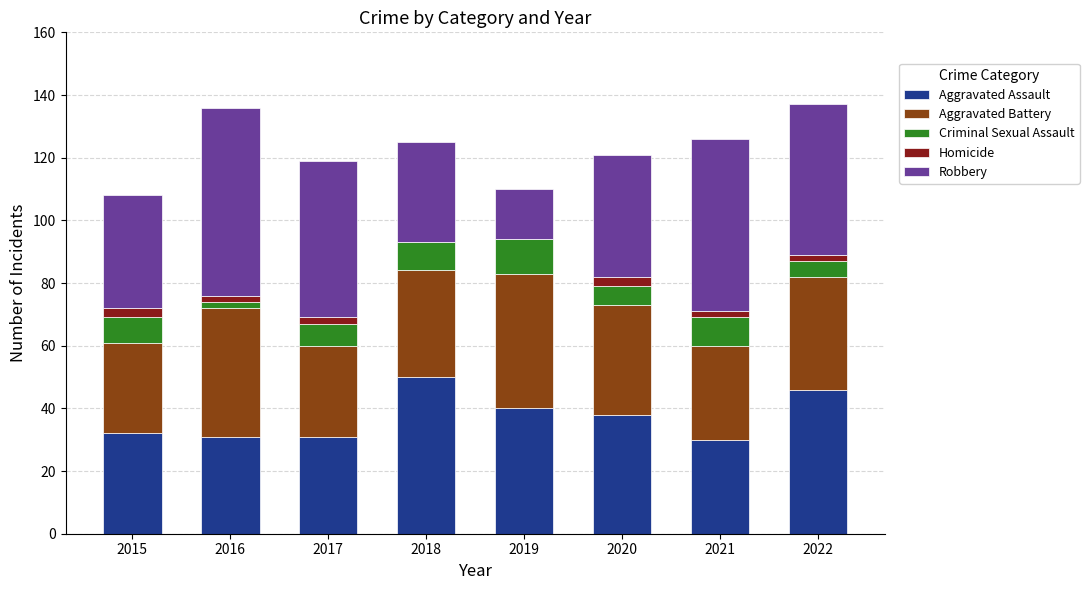

What is the maximum value for Aggravated Assault?

50